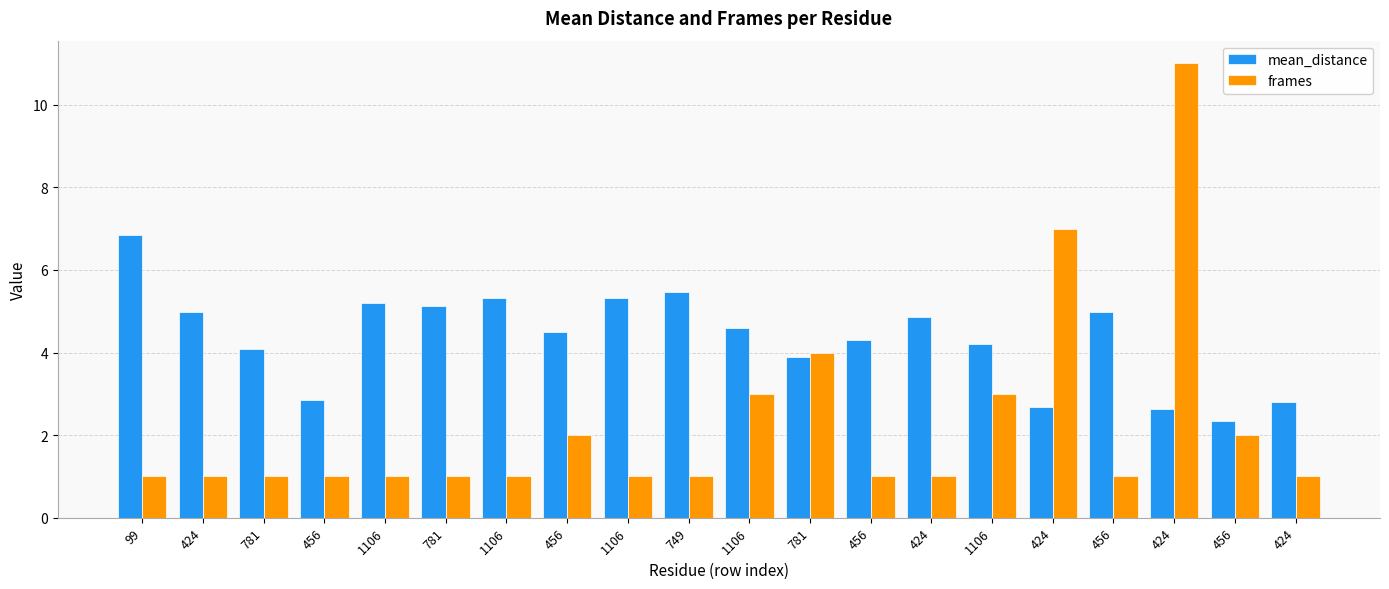

Rank the series at 456 from lowest to highest value.

frames, mean_distance